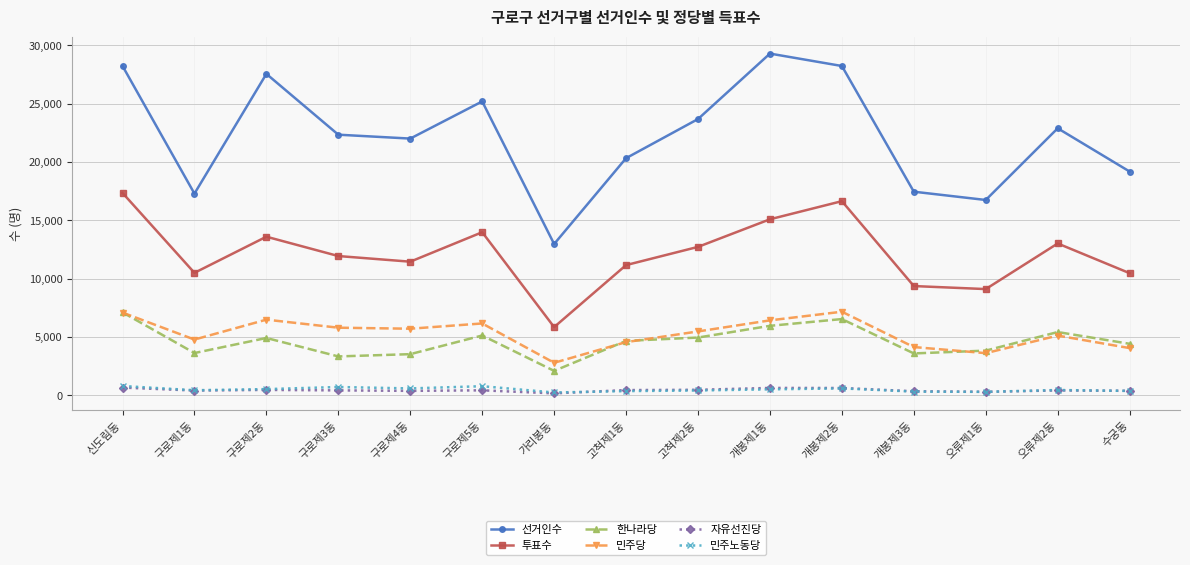

True or false: 선거인수 has more than 1 interior local peaks.

True